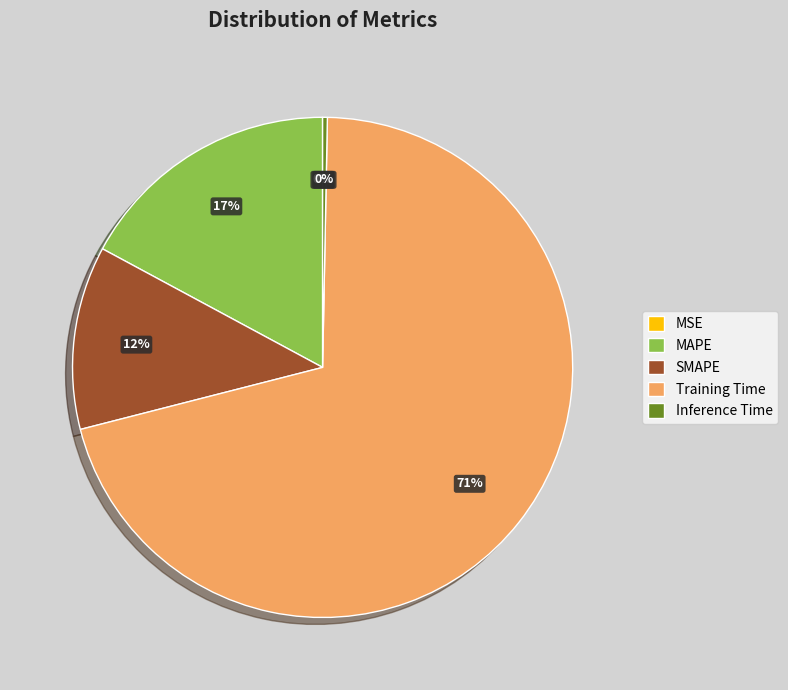

Is the sum of SMAPE and MAPE greater than half?

No